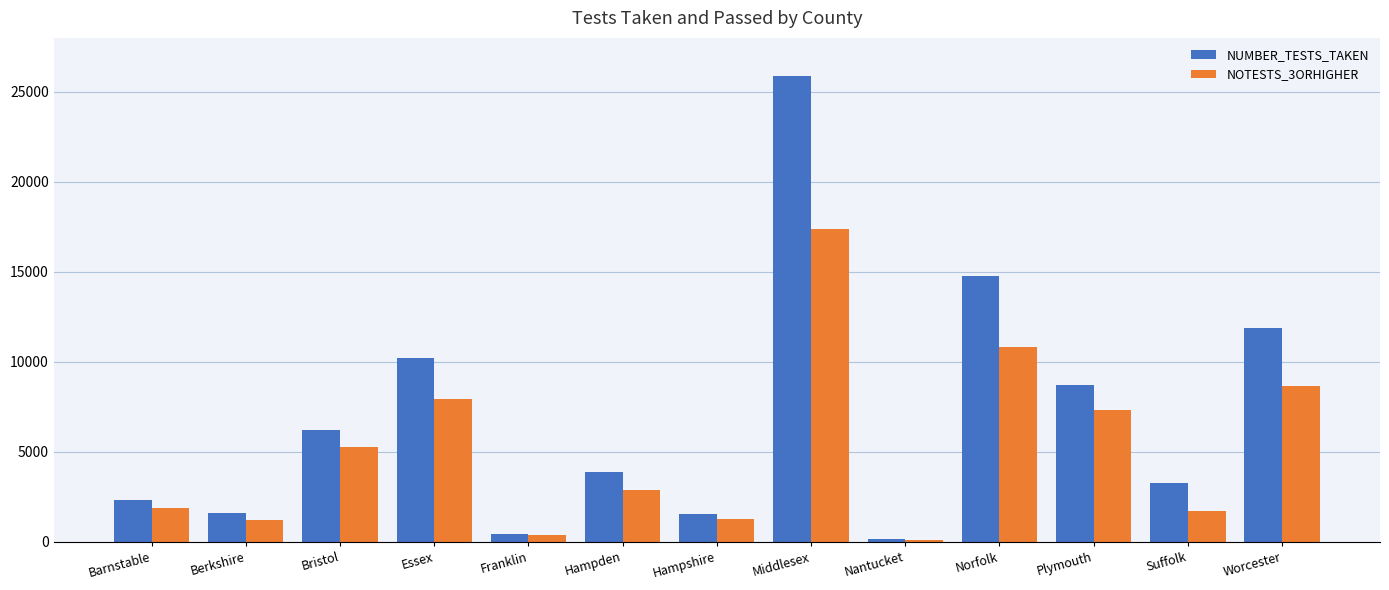

What is the difference between the second highest and minimum values in the NOTESTS_3ORHIGHER series?

10710